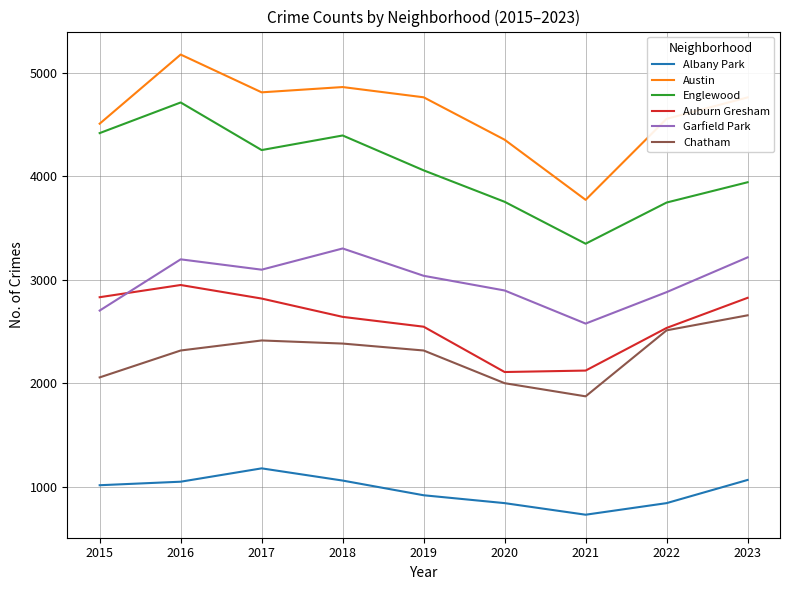

True or false: Albany Park and Auburn Gresham intersect in this chart.

False